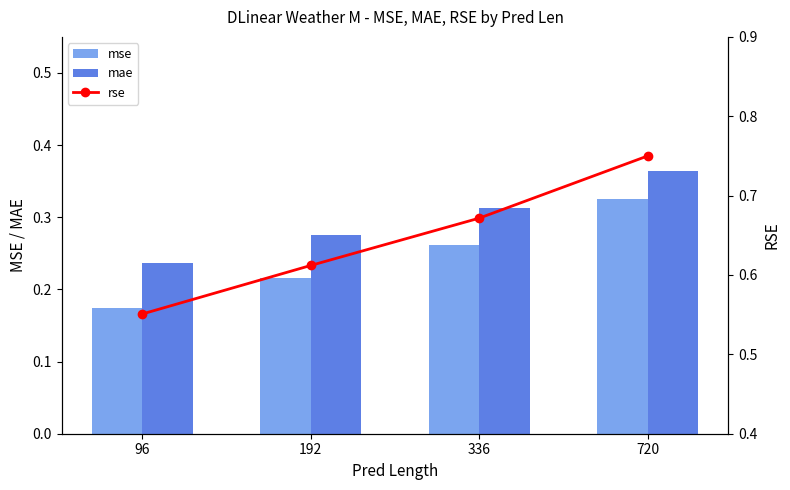

Read the mae value at 96.

0.2